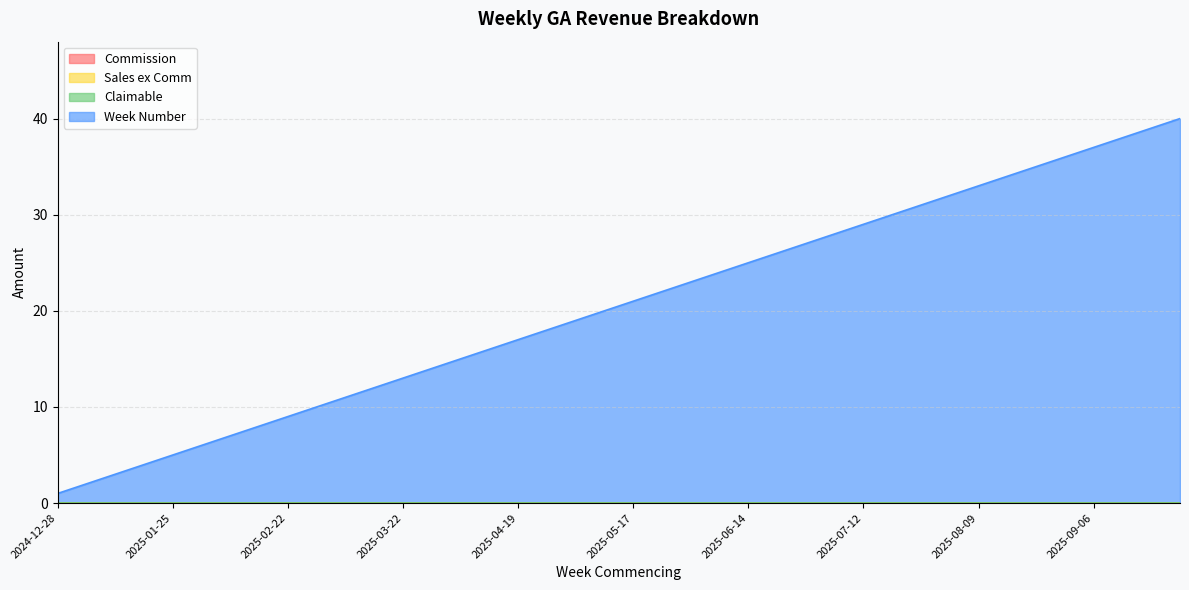

Reading right to left, list all the values displayed in this chart.

Commission: 2025-09-27=0	2025-09-20=0	2025-09-13=0	2025-09-06=0	2025-08-30=0	2025-08-23=0	2025-08-16=0	2025-08-09=0	2025-08-02=0	2025-07-26=0	2025-07-19=0	2025-07-12=0	2025-07-05=0	2025-06-28=0	2025-06-21=0	2025-06-14=0	2025-06-07=0	2025-05-31=0	2025-05-24=0	2025-05-17=0	2025-05-10=0	2025-05-03=0	2025-04-26=0	2025-04-19=0	2025-04-12=0	2025-04-05=0	2025-03-29=0	2025-03-22=0	2025-03-15=0	2025-03-08=0	2025-03-01=0	2025-02-22=0	2025-02-15=0	2025-02-08=0	2025-02-01=0	2025-01-25=0	2025-01-18=0	2025-01-11=0	2025-01-04=0	2024-12-28=0
Sales ex Comm: 2025-09-27=0	2025-09-20=0	2025-09-13=0	2025-09-06=0	2025-08-30=0	2025-08-23=0	2025-08-16=0	2025-08-09=0	2025-08-02=0	2025-07-26=0	2025-07-19=0	2025-07-12=0	2025-07-05=0	2025-06-28=0	2025-06-21=0	2025-06-14=0	2025-06-07=0	2025-05-31=0	2025-05-24=0	2025-05-17=0	2025-05-10=0	2025-05-03=0	2025-04-26=0	2025-04-19=0	2025-04-12=0	2025-04-05=0	2025-03-29=0	2025-03-22=0	2025-03-15=0	2025-03-08=0	2025-03-01=0	2025-02-22=0	2025-02-15=0	2025-02-08=0	2025-02-01=0	2025-01-25=0	2025-01-18=0	2025-01-11=0	2025-01-04=0	2024-12-28=0
Claimable: 2025-09-27=0	2025-09-20=0	2025-09-13=0	2025-09-06=0	2025-08-30=0	2025-08-23=0	2025-08-16=0	2025-08-09=0	2025-08-02=0	2025-07-26=0	2025-07-19=0	2025-07-12=0	2025-07-05=0	2025-06-28=0	2025-06-21=0	2025-06-14=0	2025-06-07=0	2025-05-31=0	2025-05-24=0	2025-05-17=0	2025-05-10=0	2025-05-03=0	2025-04-26=0	2025-04-19=0	2025-04-12=0	2025-04-05=0	2025-03-29=0	2025-03-22=0	2025-03-15=0	2025-03-08=0	2025-03-01=0	2025-02-22=0	2025-02-15=0	2025-02-08=0	2025-02-01=0	2025-01-25=0	2025-01-18=0	2025-01-11=0	2025-01-04=0	2024-12-28=0
Week Number: 2025-09-27=40	2025-09-20=39	2025-09-13=38	2025-09-06=37	2025-08-30=36	2025-08-23=35	2025-08-16=34	2025-08-09=33	2025-08-02=32	2025-07-26=31	2025-07-19=30	2025-07-12=29	2025-07-05=28	2025-06-28=27	2025-06-21=26	2025-06-14=25	2025-06-07=24	2025-05-31=23	2025-05-24=22	2025-05-17=21	2025-05-10=20	2025-05-03=19	2025-04-26=18	2025-04-19=17	2025-04-12=16	2025-04-05=15	2025-03-29=14	2025-03-22=13	2025-03-15=12	2025-03-08=11	2025-03-01=10	2025-02-22=9	2025-02-15=8	2025-02-08=7	2025-02-01=6	2025-01-25=5	2025-01-18=4	2025-01-11=3	2025-01-04=2	2024-12-28=1